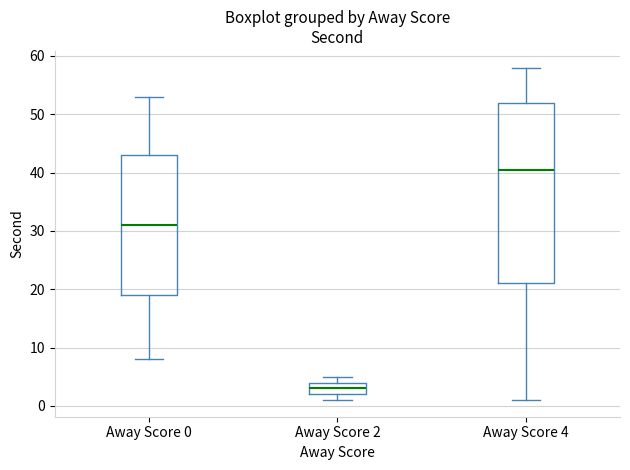

Reading left to right, transcribe this box plot: for each box, give where its median line is, the range the box spans, and where its two whiskers end, as read against the y-axis. The values are not printed on the chart, so give them approximately, as read against the axis.

Away Score 0: median 31, box 19 to 43, whiskers 8 to 53
Away Score 2: median 3, box 2 to 4, whiskers 1 to 5
Away Score 4: median 41, box 21 to 52, whiskers 1 to 58